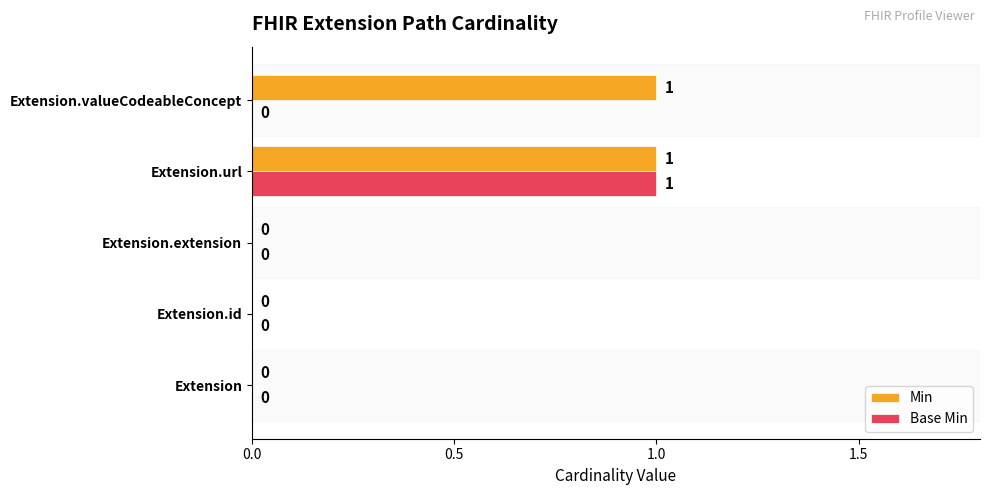

How many values in the Min series exceed 0?

2